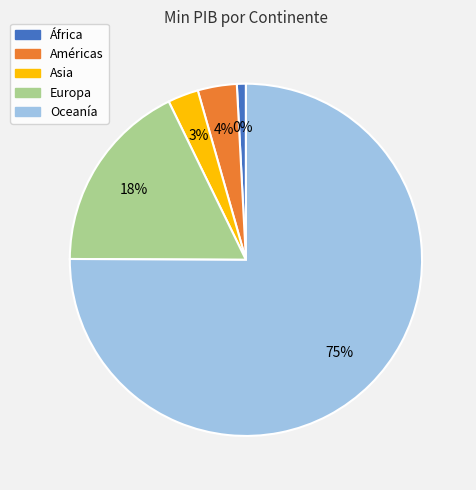

How many slices are in this pie chart?

5